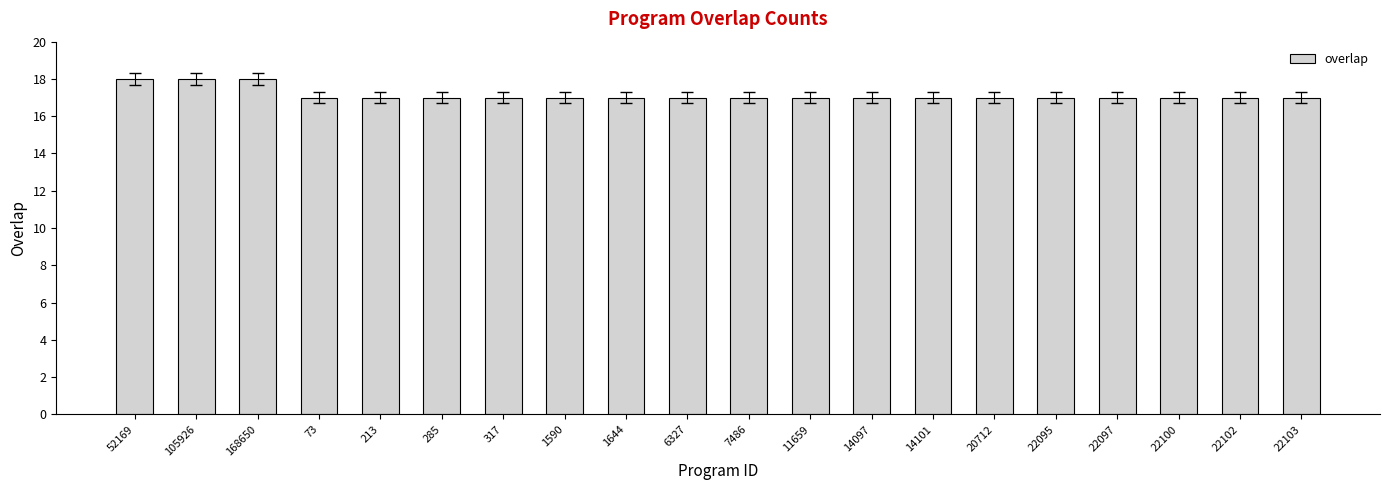

Approximately how many times larger is the value at 1644 compared to 22103?

1.0